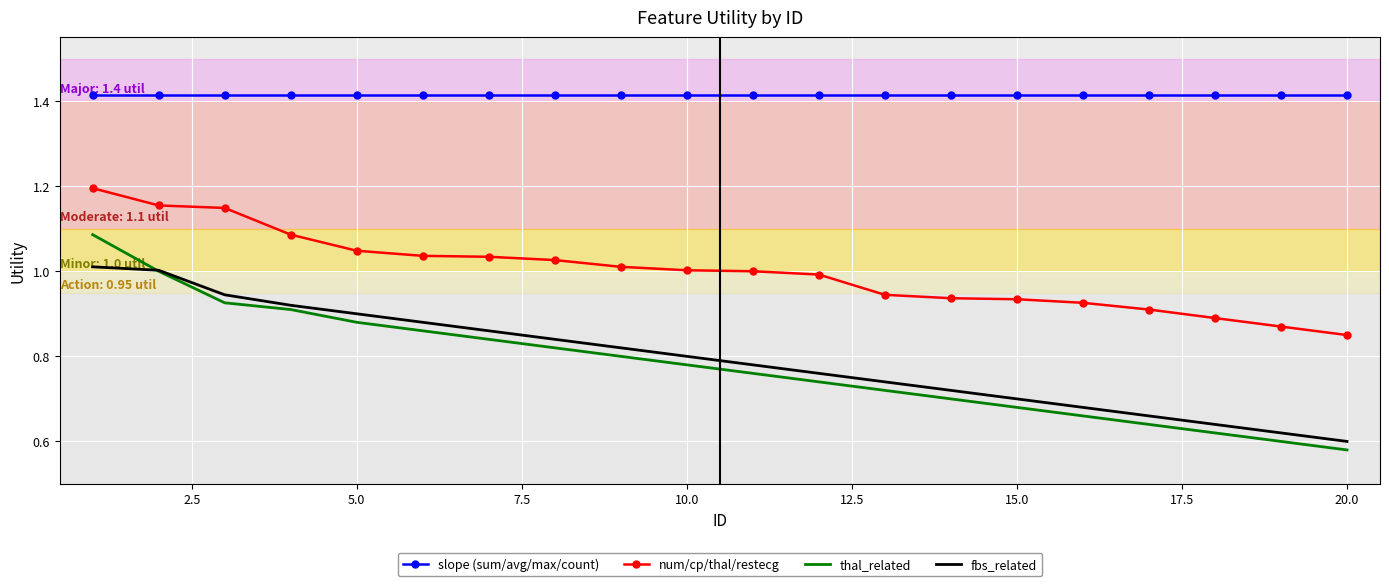

Which series has the largest range (max minus min)?

thal_related